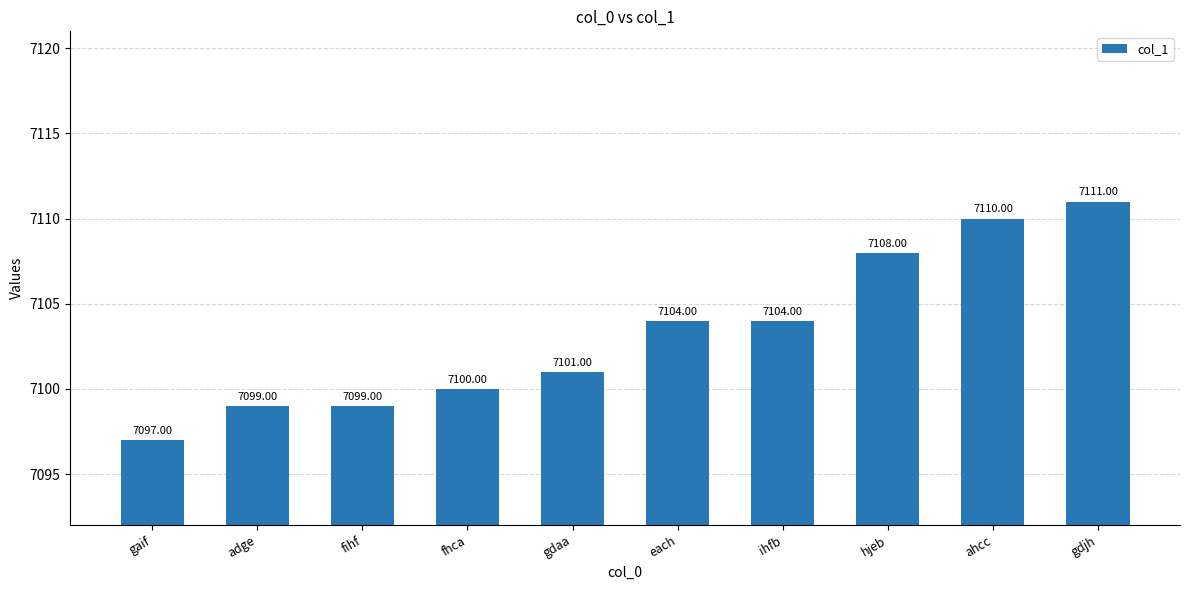

True or false: the data shows 7111 at gdjh.

True